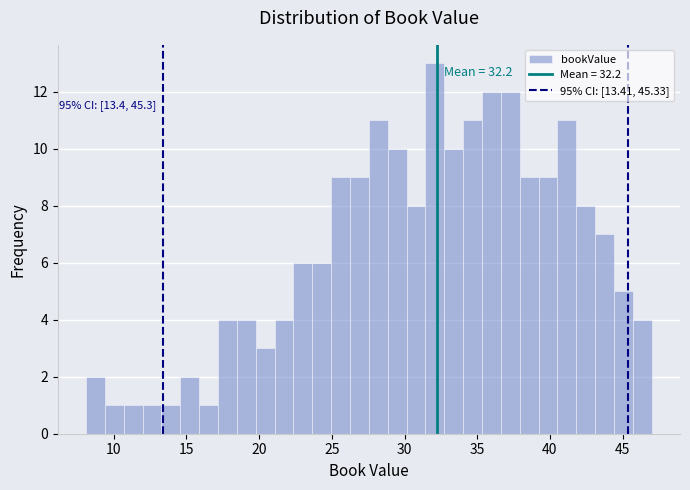

Around what value on the x-axis is the tallest bar? Give the approximate position of its centre, as read against the axis.

32.0